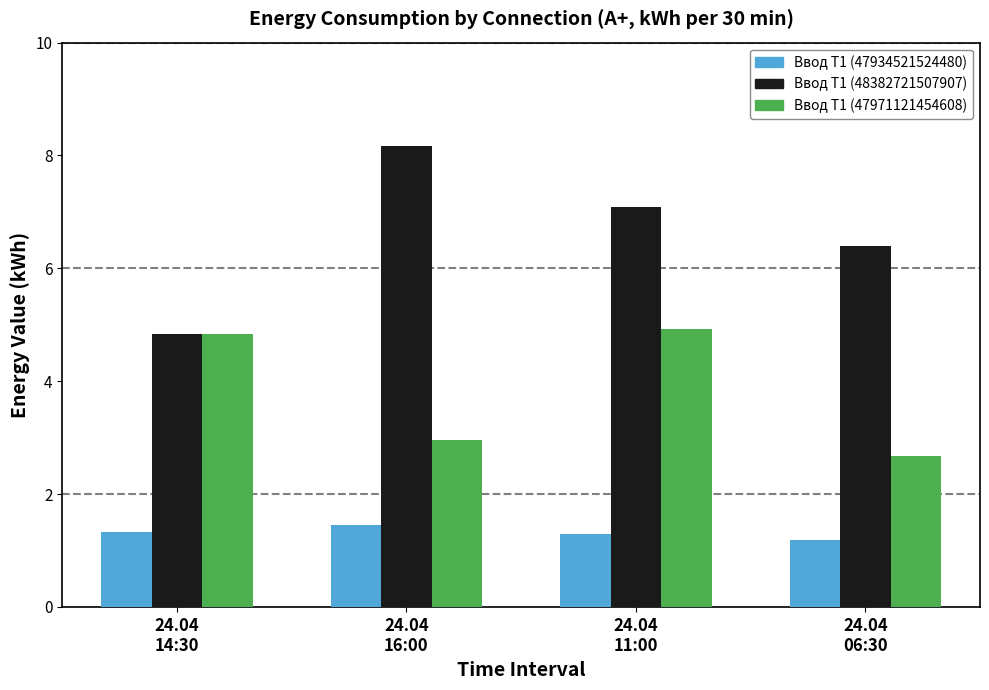

What is the maximum value shown in the chart?

8.2